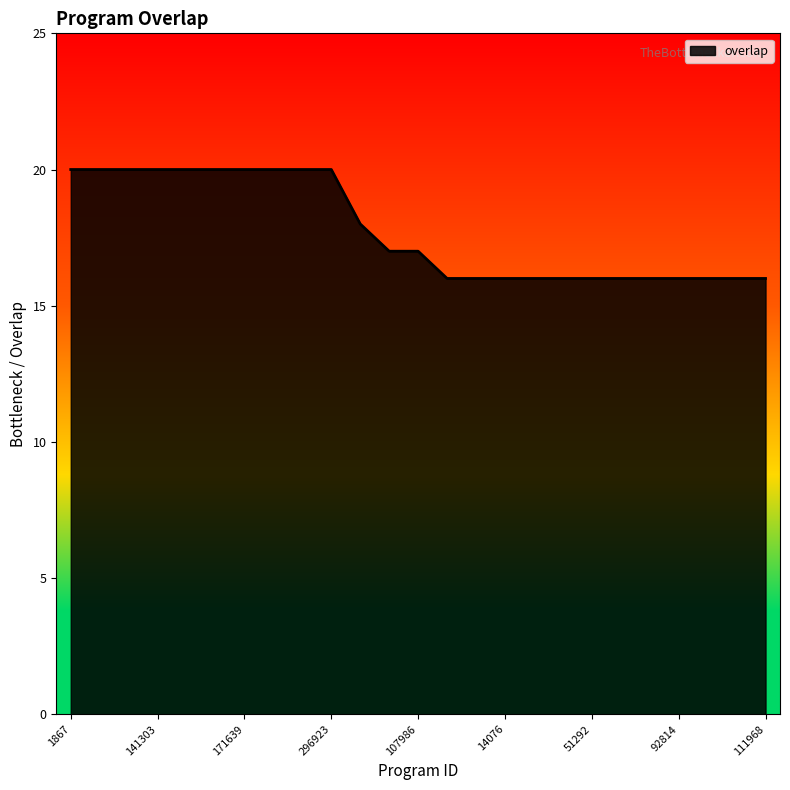

What is the smallest value displayed?

16